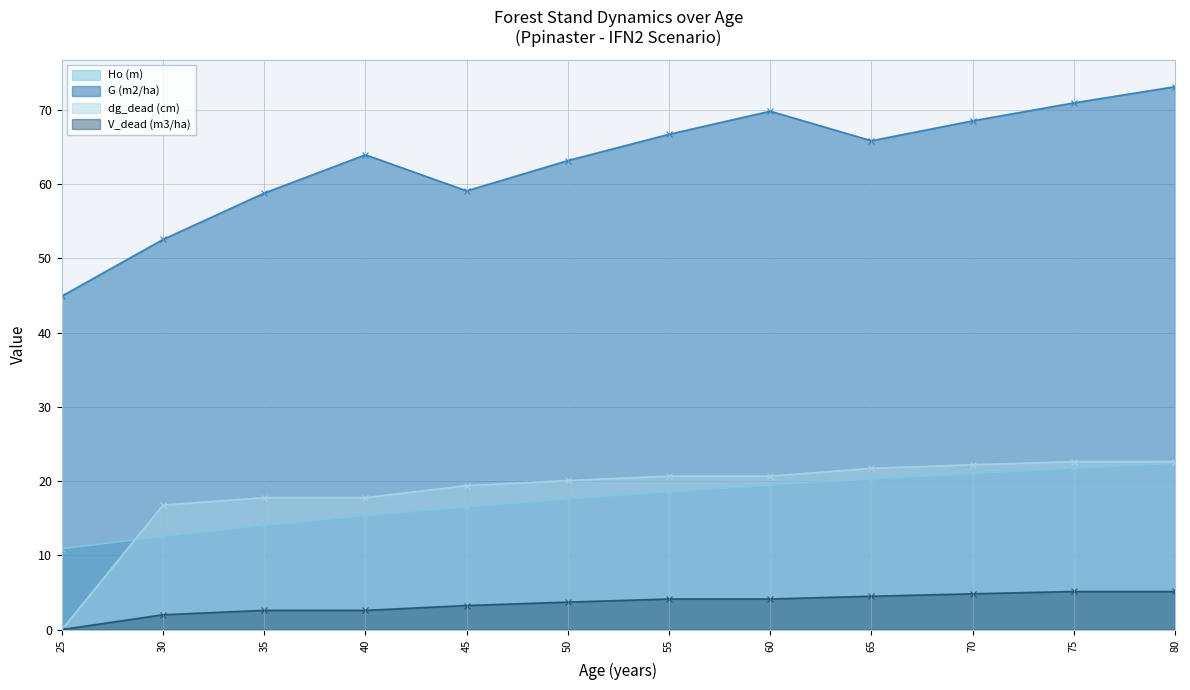

True or false: Ho (m) and G (m2/ha) cross at least once.

False